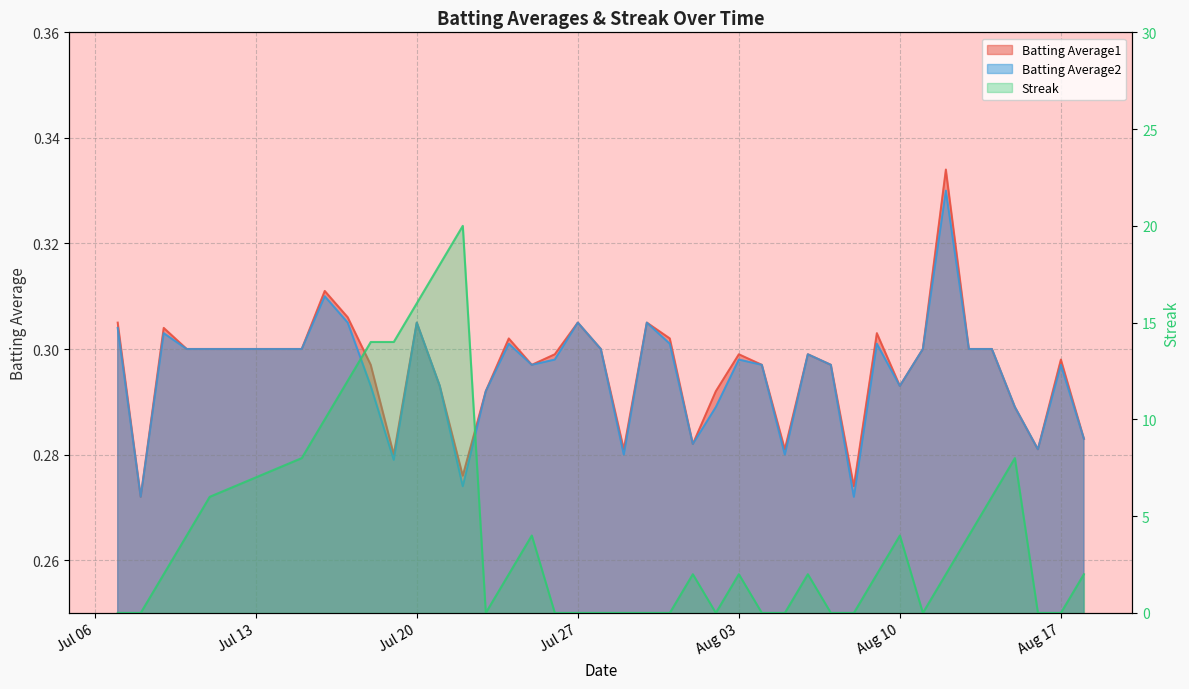

True or false: Batting Average2 and Batting Average1 cross at least once.

False